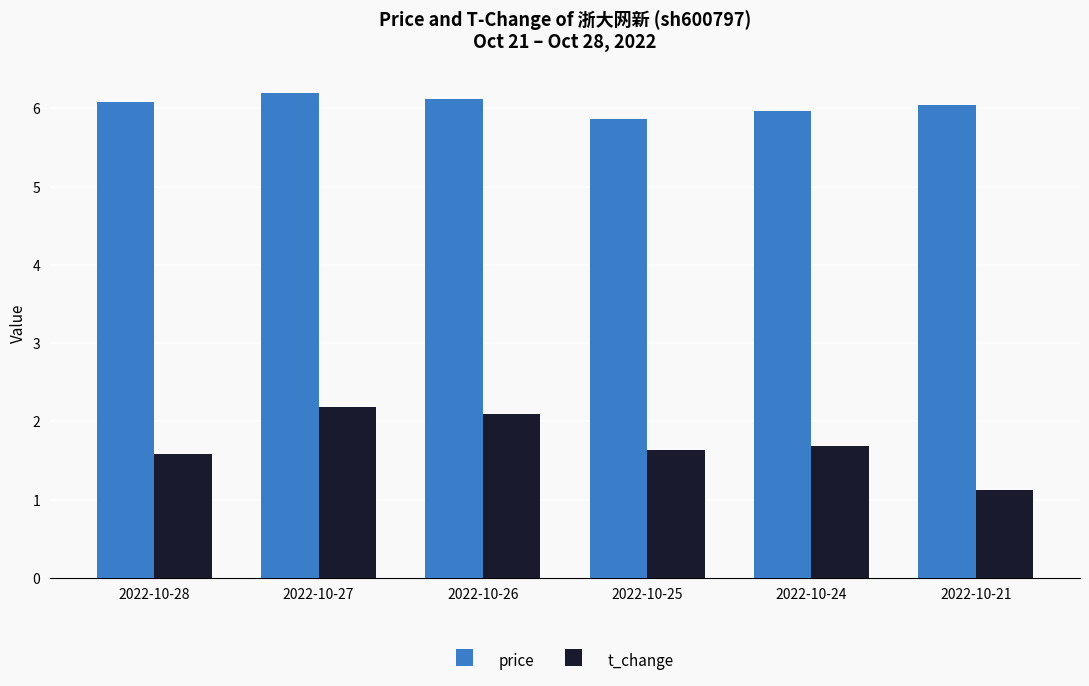

Which series changed the most between 2022-10-27 and 2022-10-24?

t_change